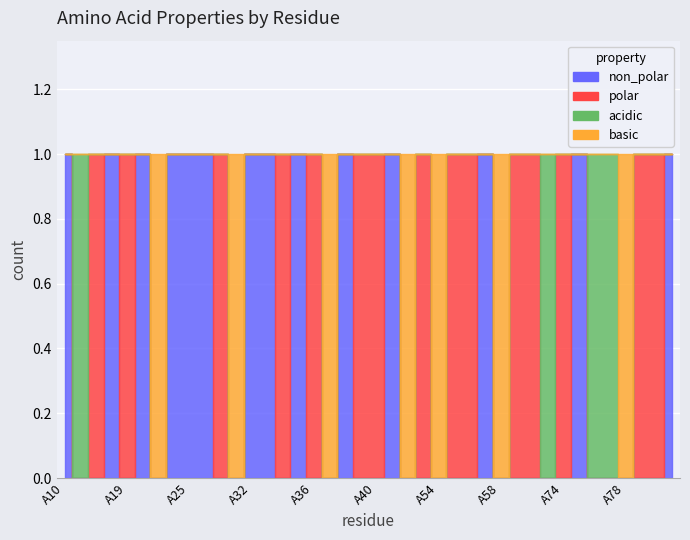

Reading left to right, what are all the values shown in this chart?

non_polar: 1	0	0	1	0	1	0	1	1	1	0	0	1	1	0	1	0	0	1	0	0	1	0	0	0	0	0	1	0	0	0	0	0	1	0	0	0	0	0	1
polar: 0	0	1	0	1	0	0	0	0	0	1	0	0	0	1	0	1	0	0	1	1	0	0	1	0	1	1	0	0	1	1	0	1	0	0	0	0	1	1	0
acidic: 0	1	0	0	0	0	0	0	0	0	0	0	0	0	0	0	0	0	0	0	0	0	0	0	0	0	0	0	0	0	0	1	0	0	1	1	0	0	0	0
basic: 0	0	0	0	0	0	1	0	0	0	0	1	0	0	0	0	0	1	0	0	0	0	1	0	1	0	0	0	1	0	0	0	0	0	0	0	1	0	0	0